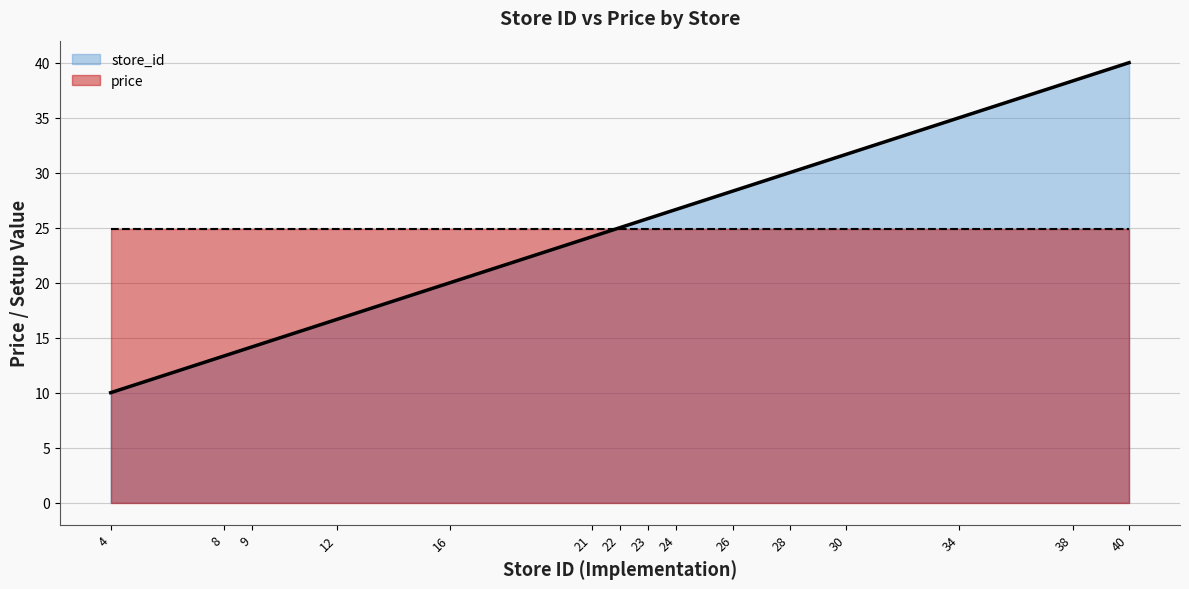

Approximately how many times larger is the value at 22 compared to 24?

0.9